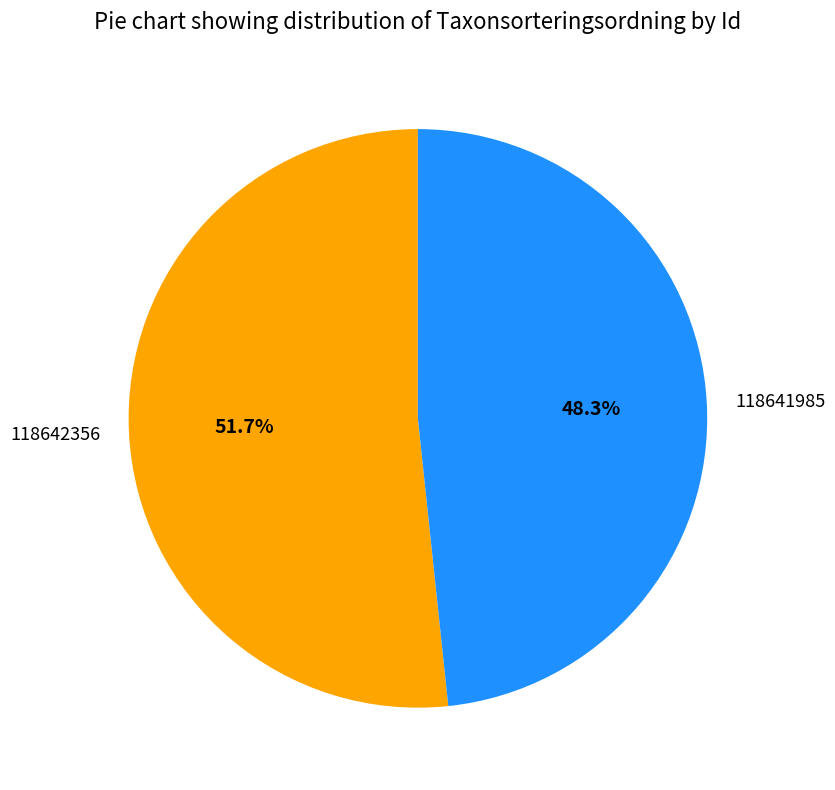

To the nearest percent, what portion does 118642356 represent?

52%